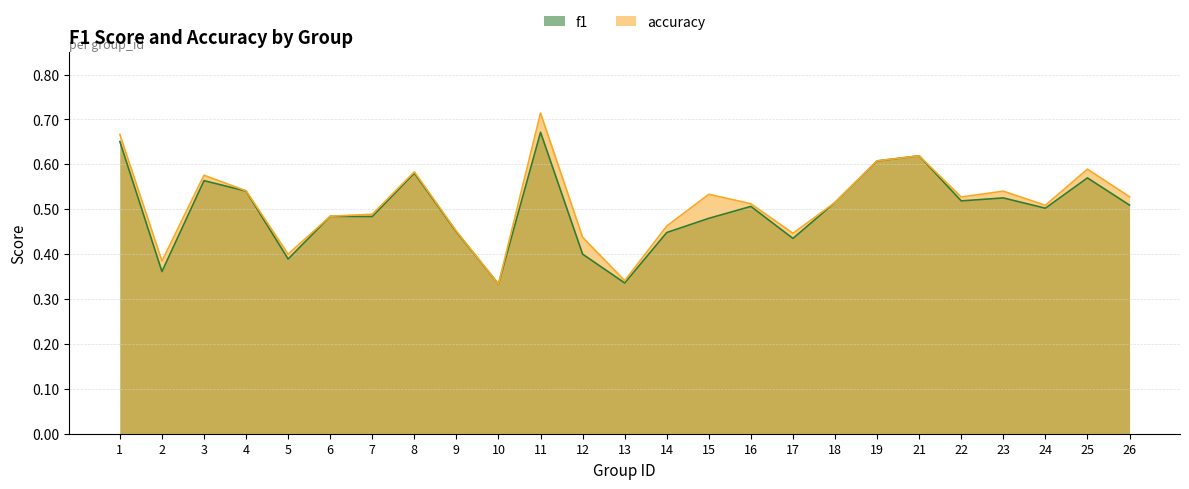

True or false: f1 and accuracy intersect in this chart.

False